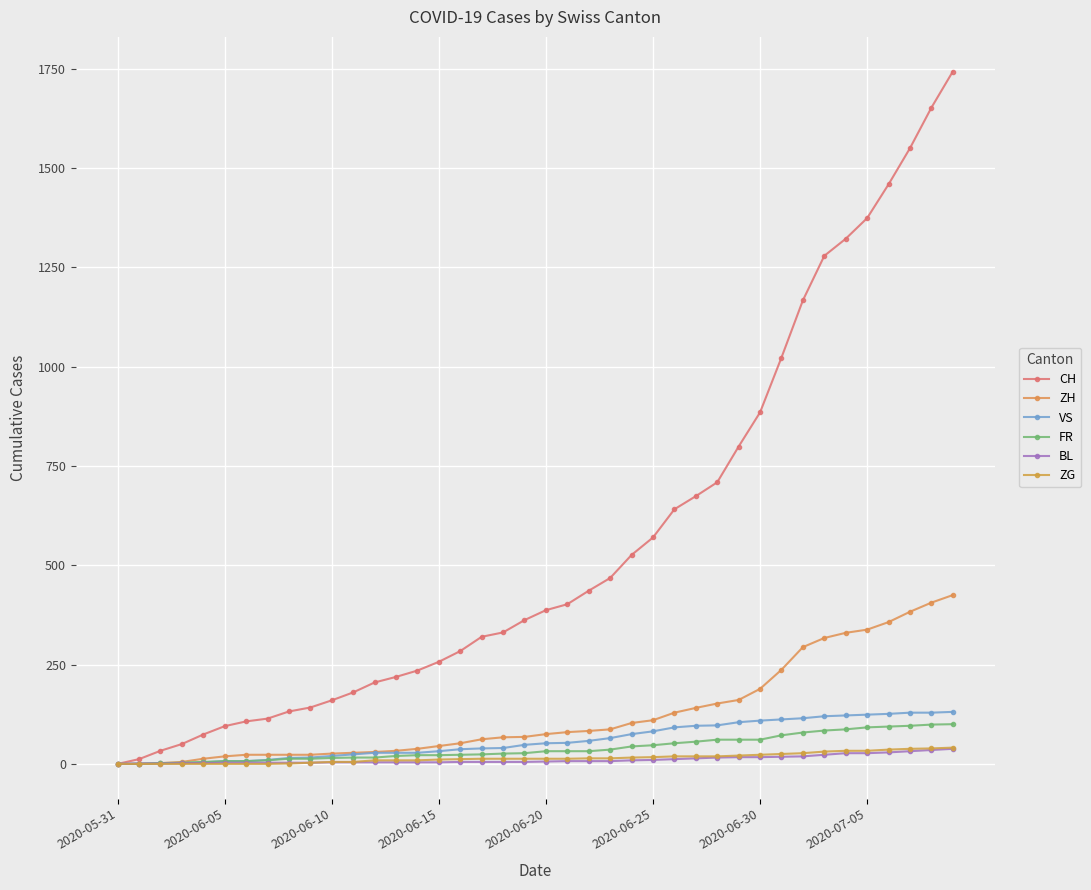

Count the number of data series in this chart.

6